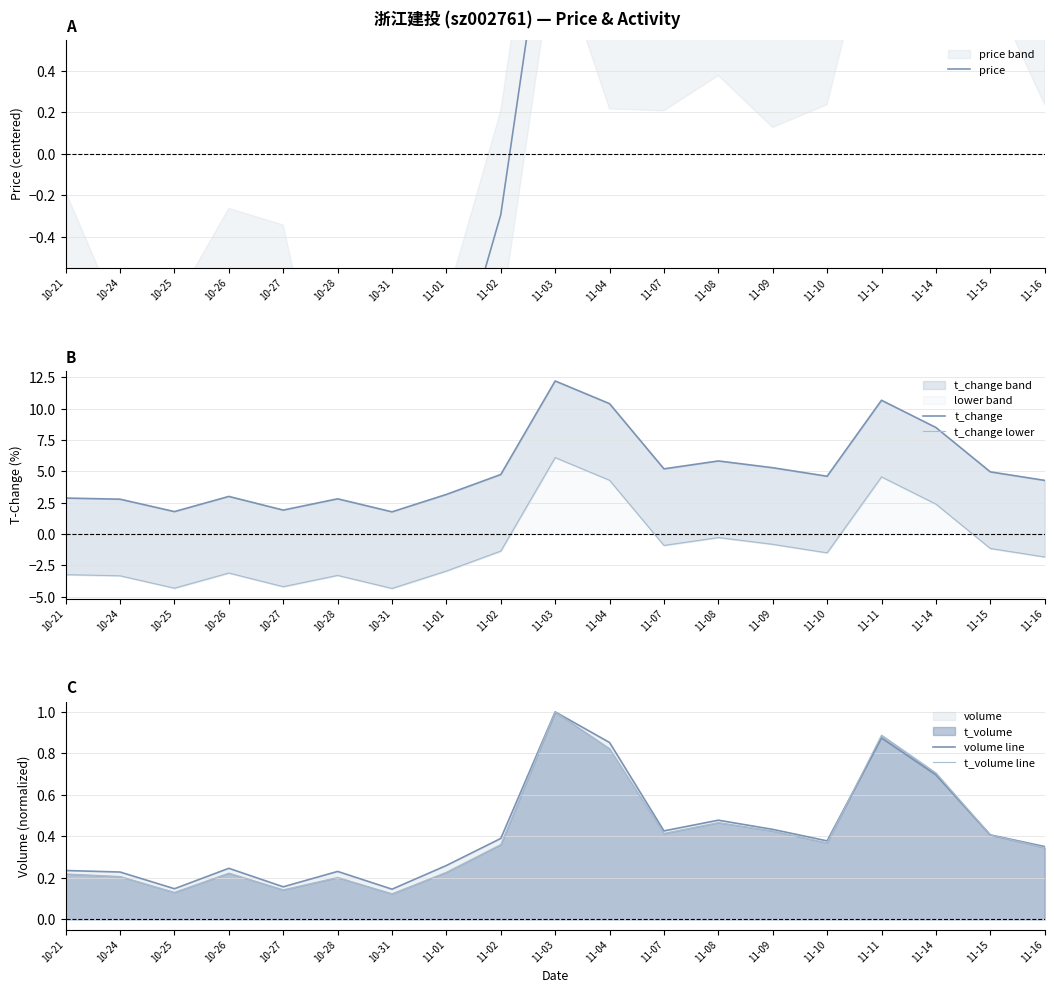

What value does the volume line series have at 10-21?

0.2